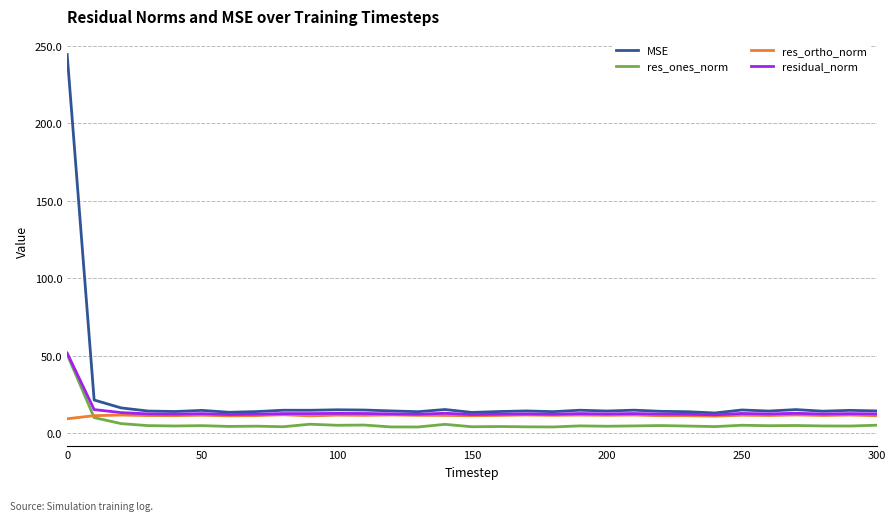

How many categories are shown in the chart?

31